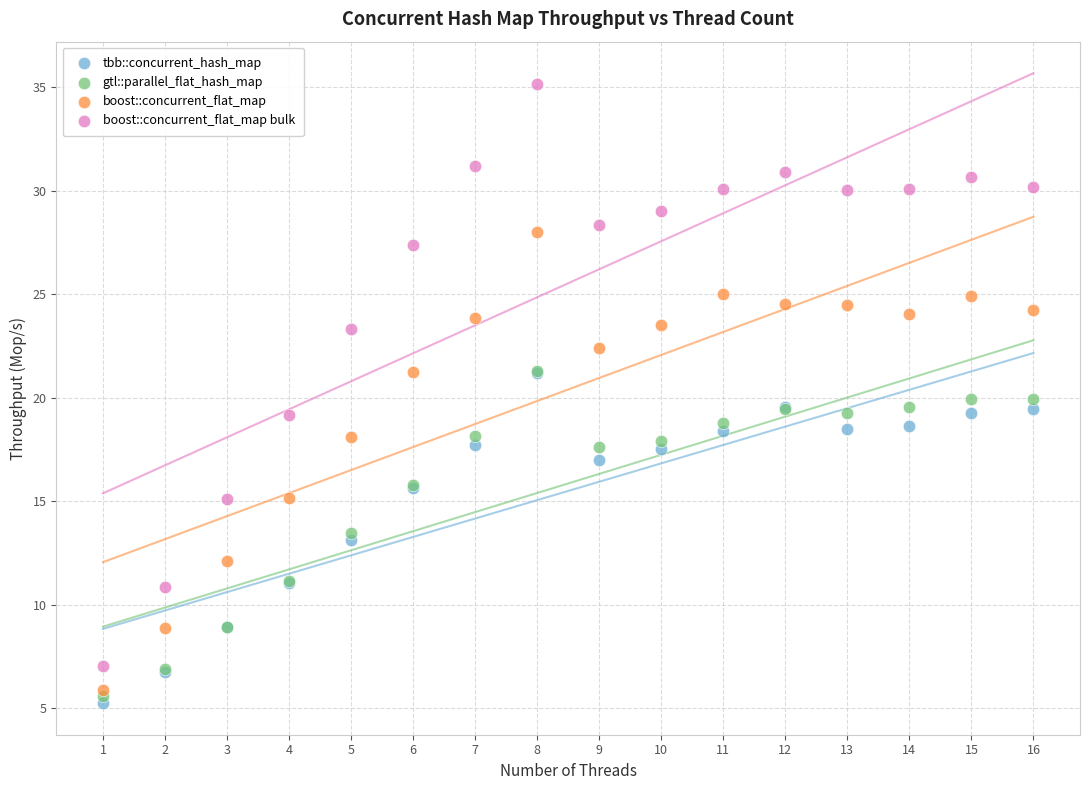

Which series has the widest spread of Y values?

boost::concurrent_flat_map bulk